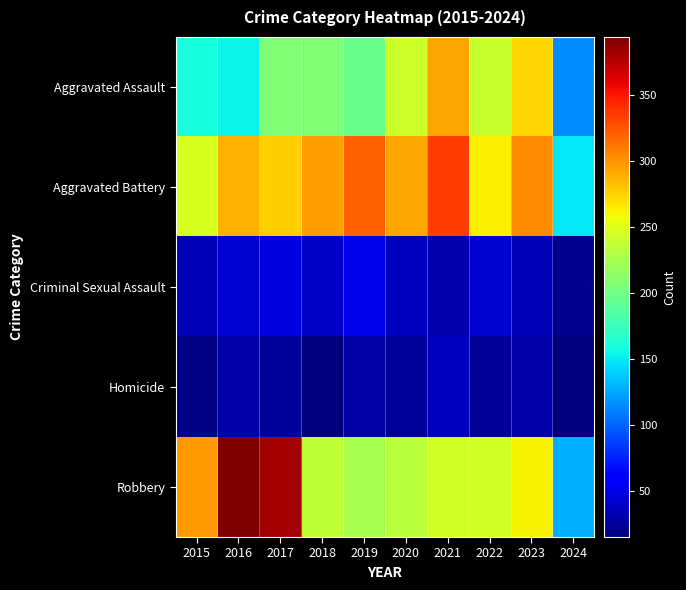

Which series has the largest range (max minus min)?

Robbery